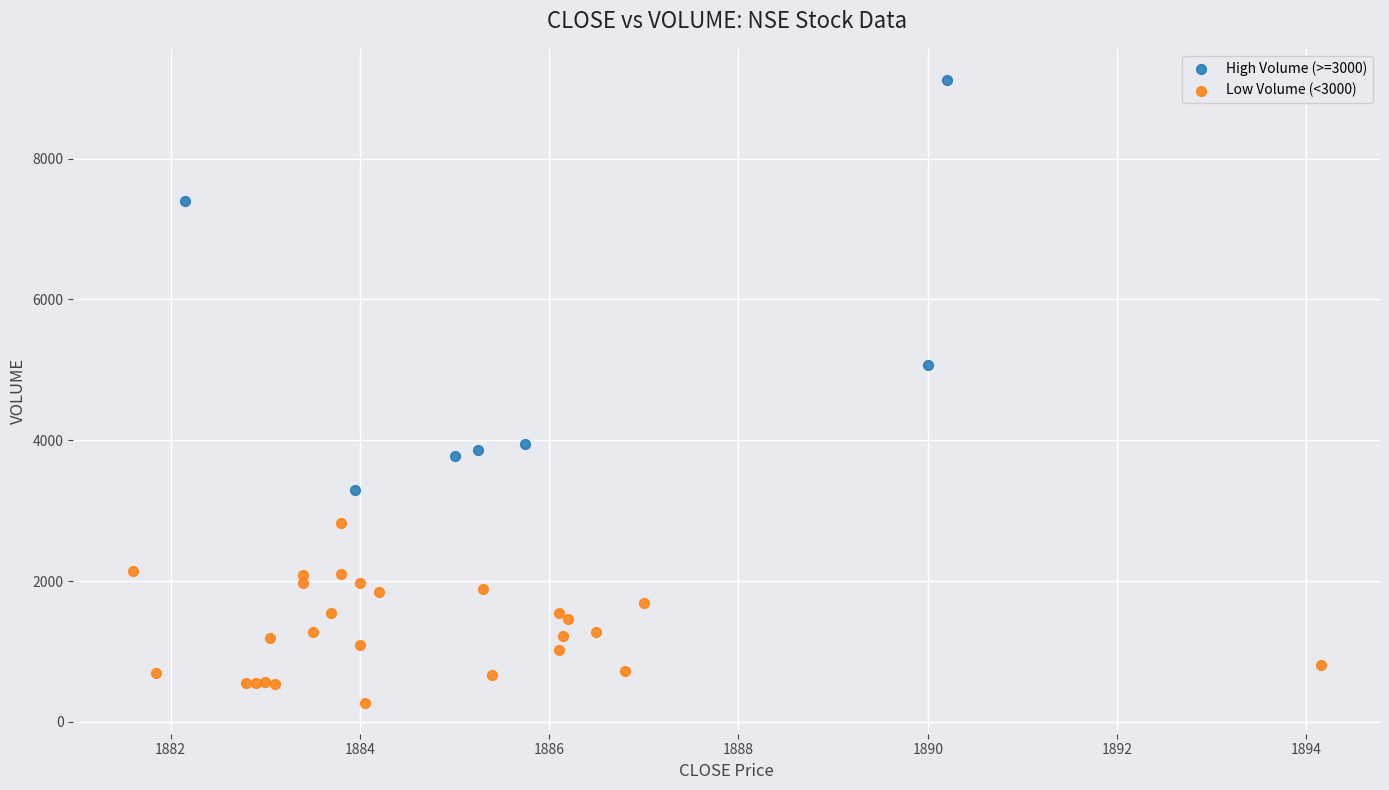

Which series reaches the maximum Y coordinate?

High Volume (>=3000)